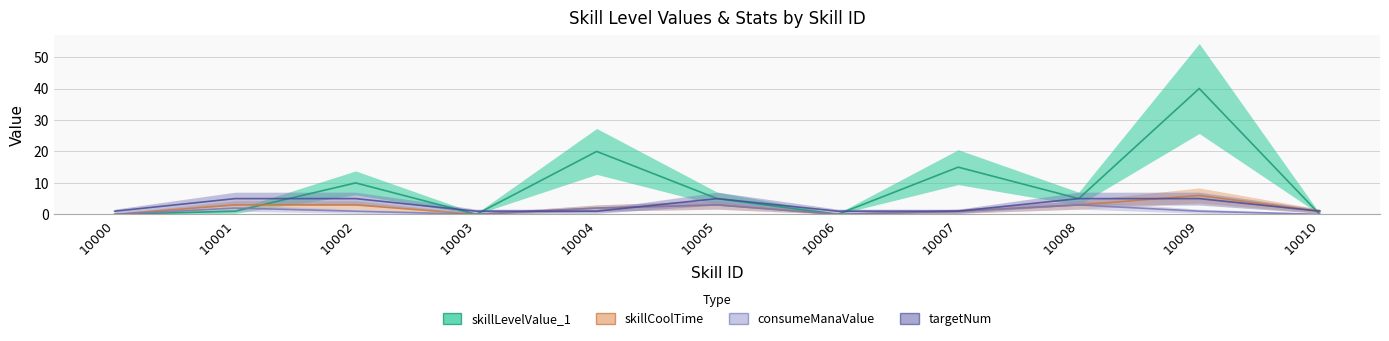

At which label is skillLevelValue_1 closest to 20?

10004